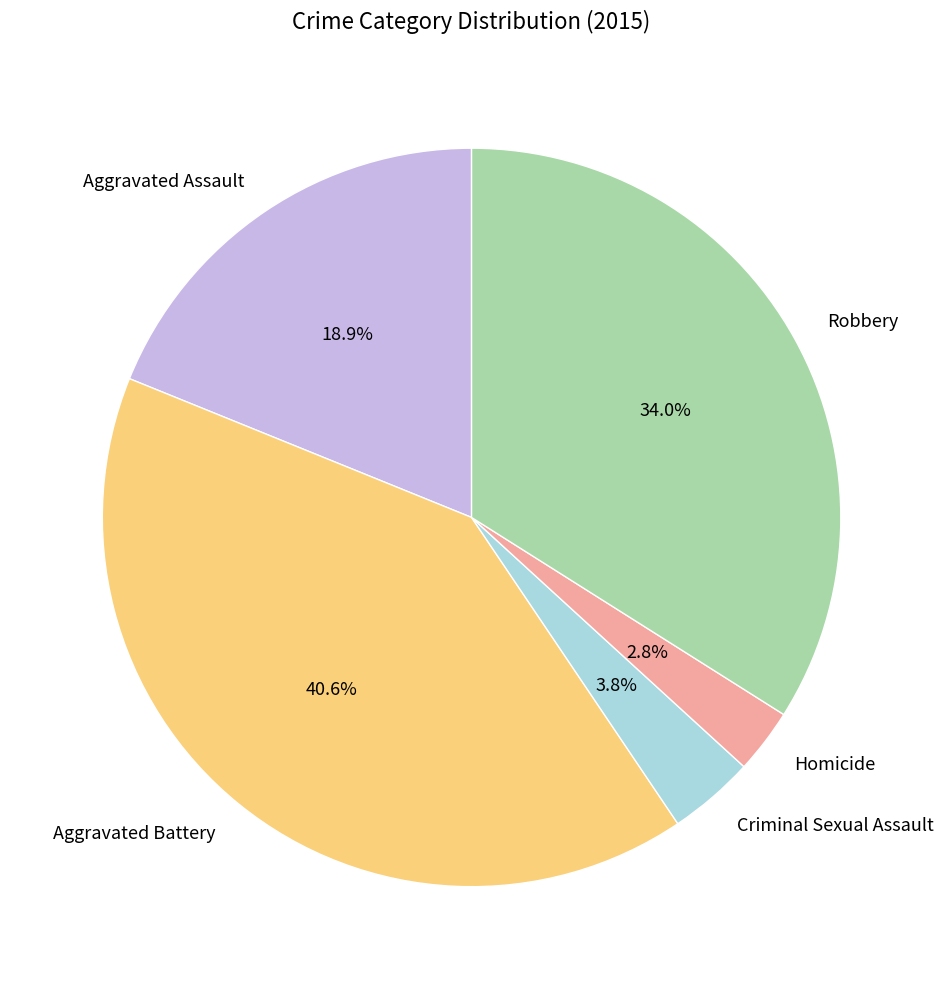

What percentage do Aggravated Battery and Homicide together represent?

43.4%